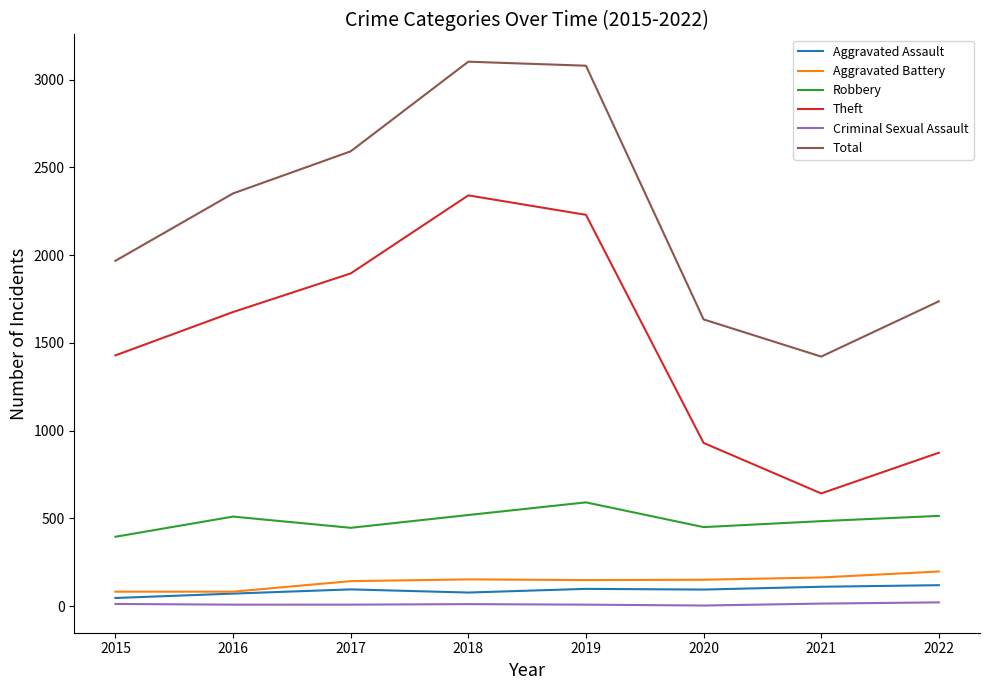

How many categories are shown in the chart?

8